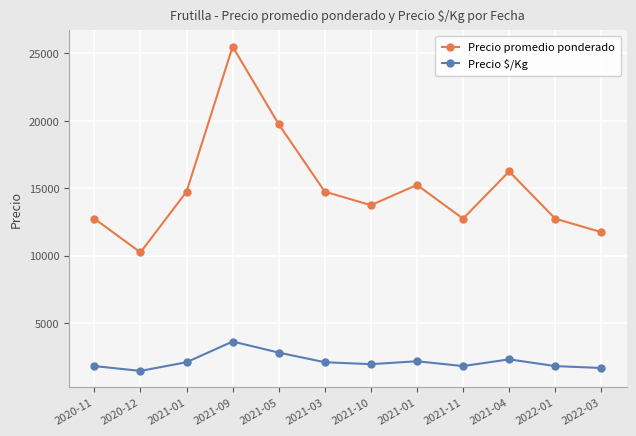

Reading left to right, transcribe all the data shown in this chart.

Precio promedio ponderado: 12750	10250	14750	25500	19750	14750	13750	15250	12750	16250	12750	11750
Precio $/Kg: 1821	1464	2107	3643	2821	2107	1964	2179	1821	2321	1821	1679